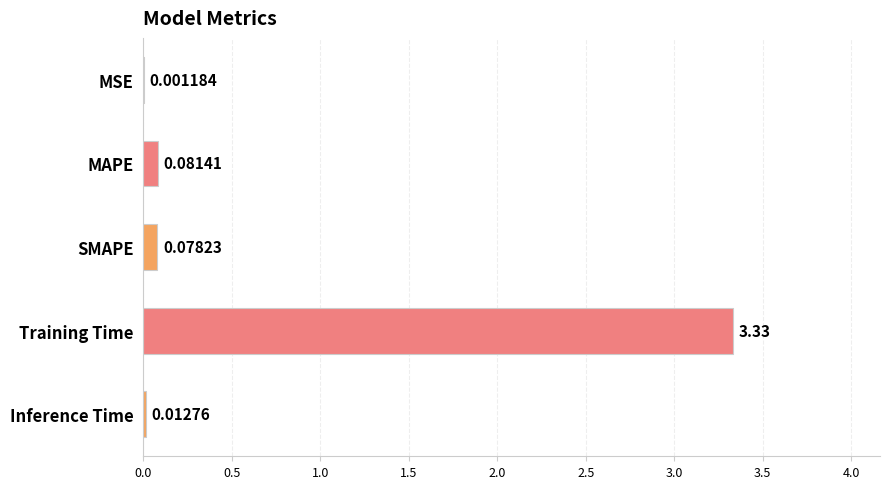

What is the sum of all values?

3.5